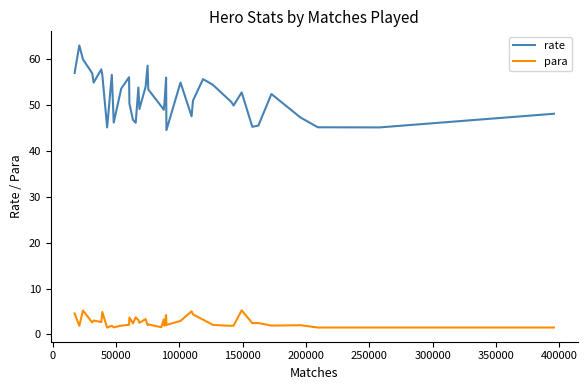

What is the difference between the maximum and minimum values in the rate series?

18.5